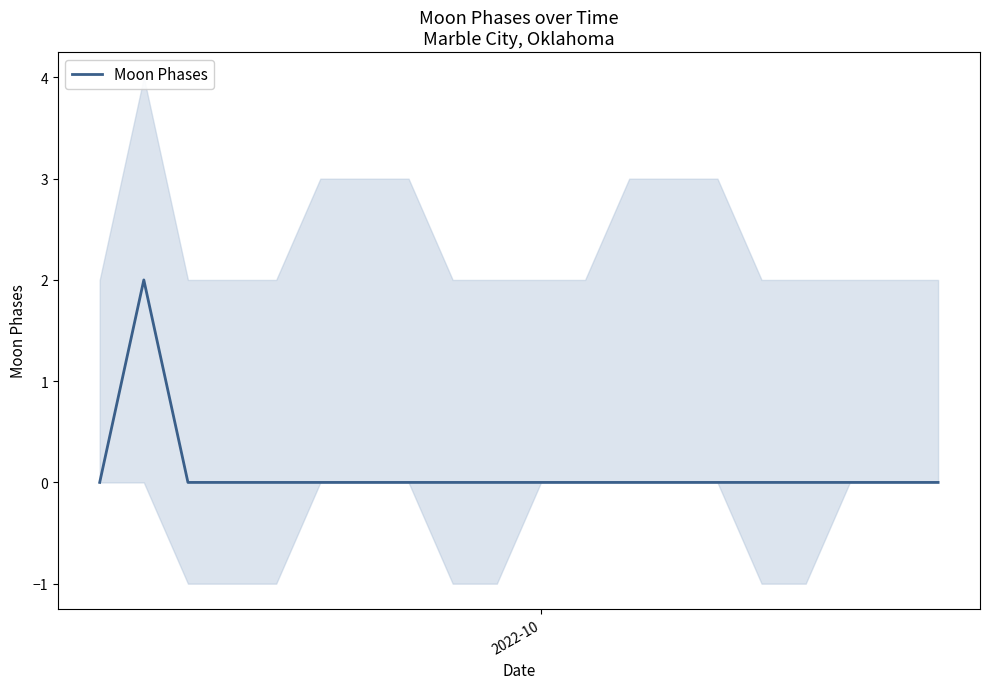

How many lines are shown in the chart?

1